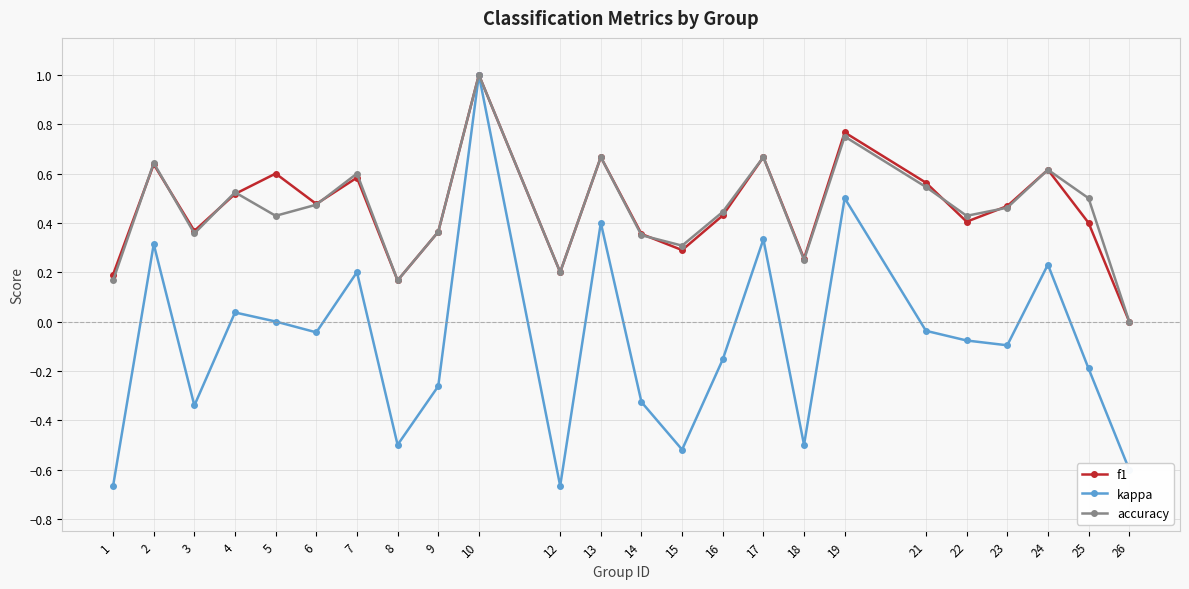

Which category has the lowest value in the accuracy series?

26